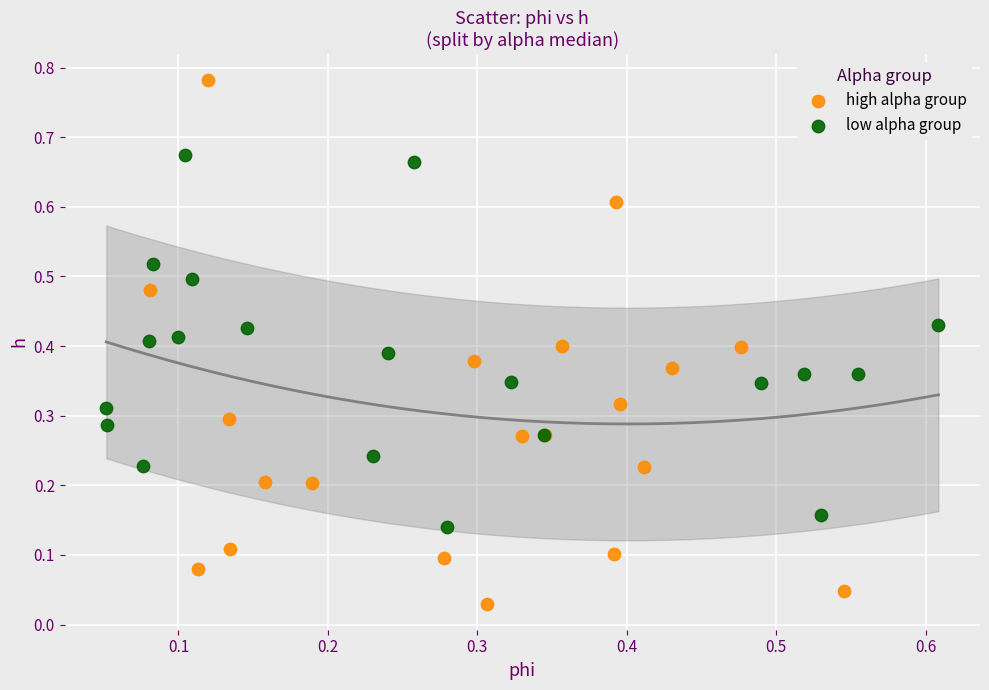

Which series contains the highest Y value?

high alpha group